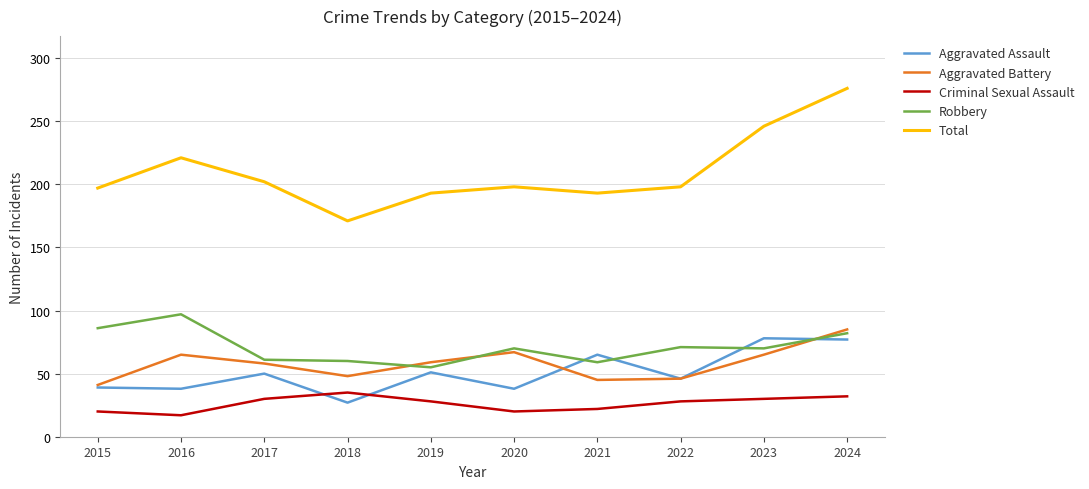

Is it true that Aggravated Battery equals 92 at 2023?

False